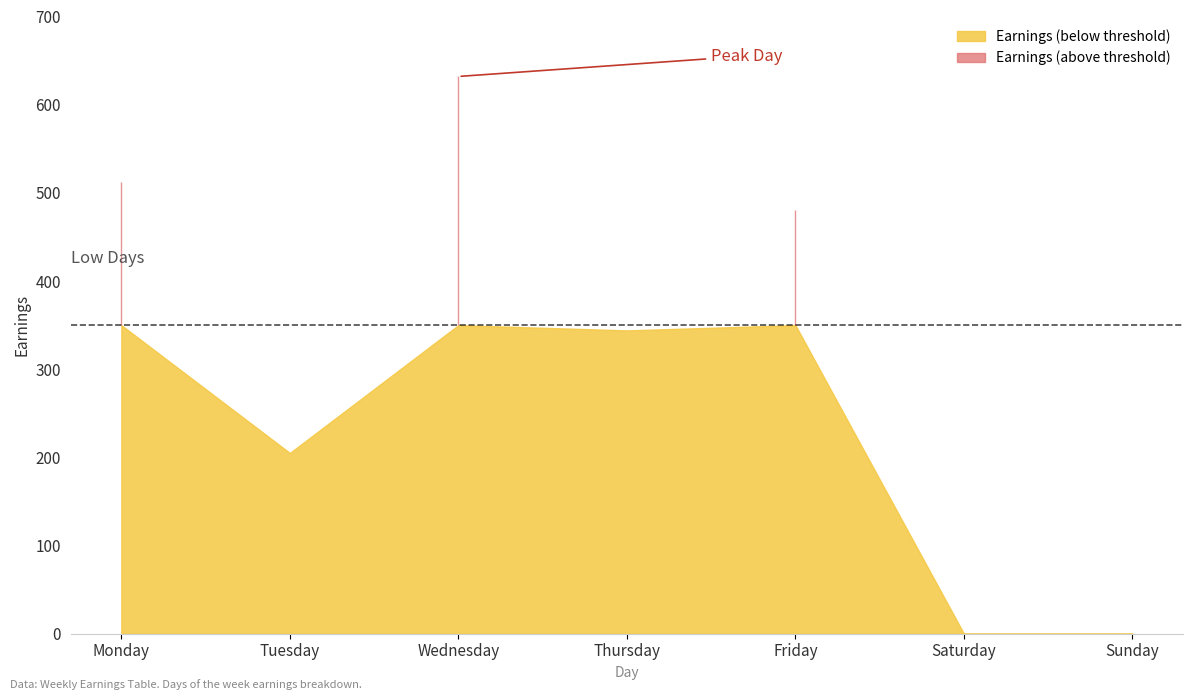

What is the average value?

310